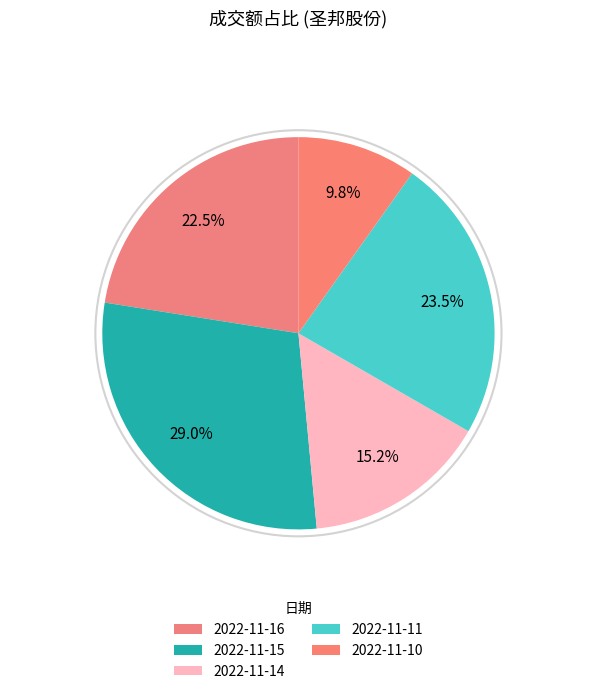

What percentage is the 2022-11-11 slice, to the nearest percent?

23%